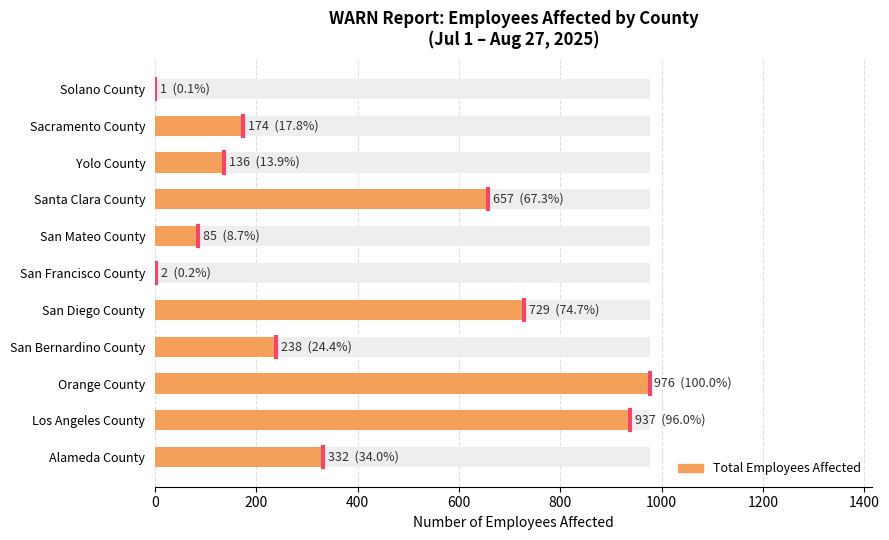

Does the chart contain any negative values?

No